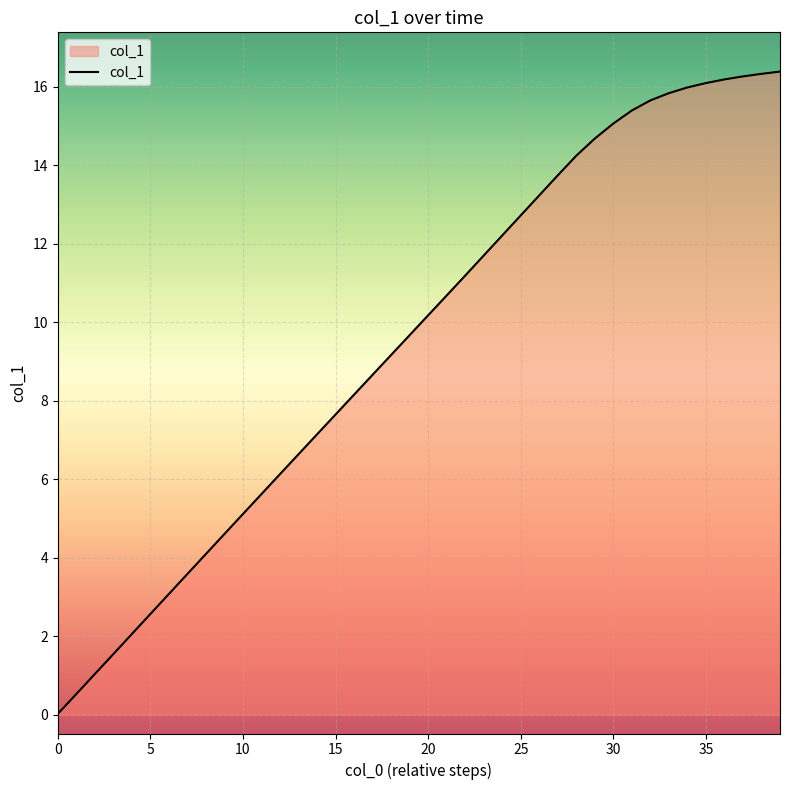

Does the chart display data point markers on the line(s)?

No